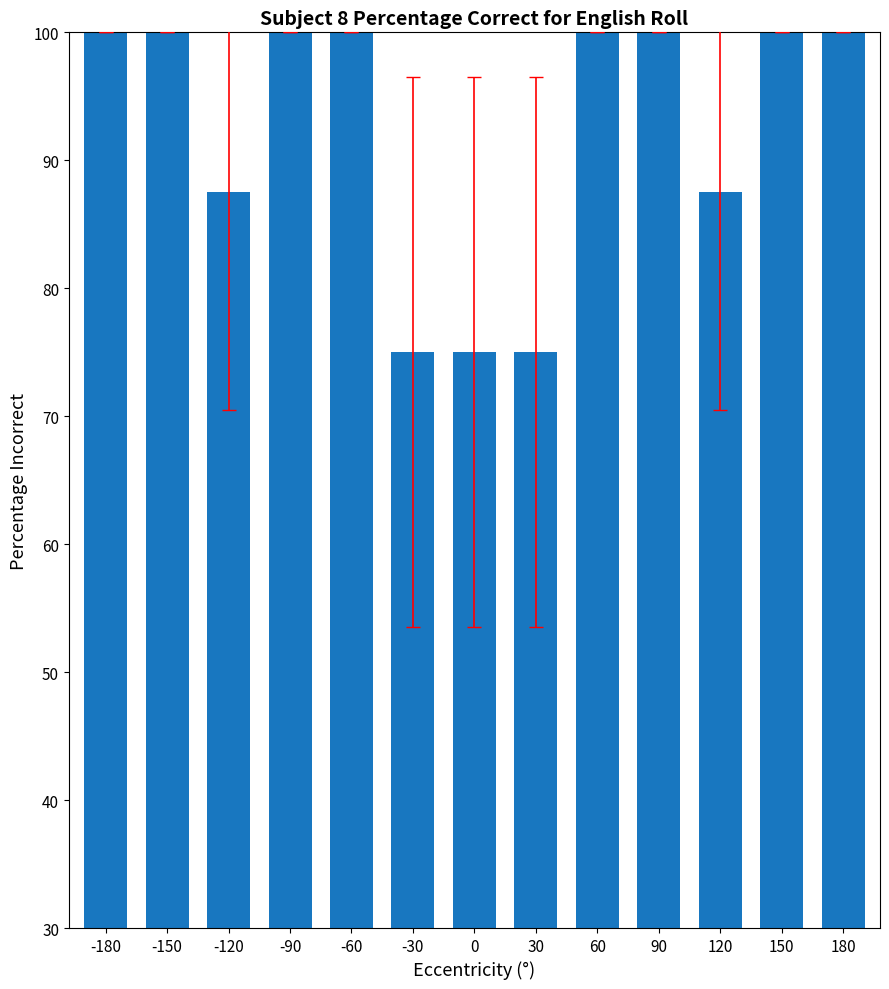

Reading left to right, transcribe all the data shown in this chart.

-180=100.0	-150=100.0	-120=87.5	-90=100.0	-60=100.0	-30=75.0	0=75.0	30=75.0	60=100.0	90=100.0	120=87.5	150=100.0	180=100.0